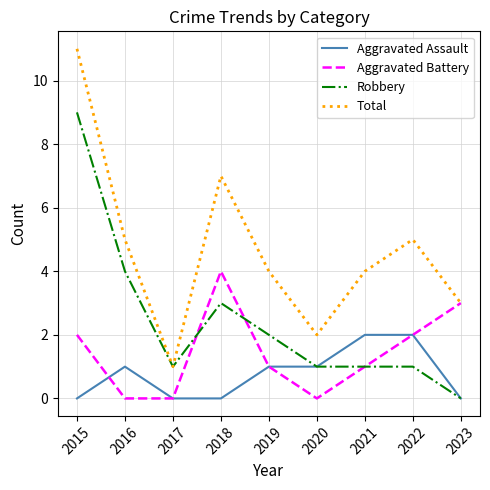

Where is the first local maximum for Aggravated Assault?

2016